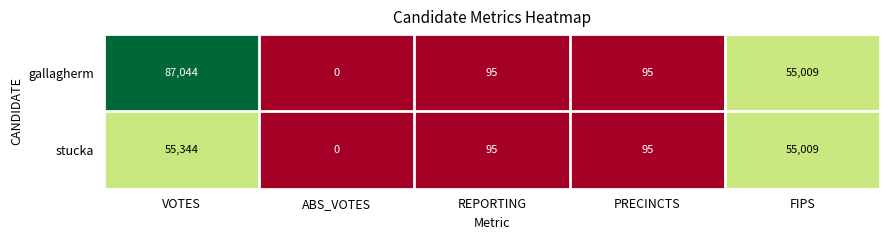

Reading left to right, extract all data points from this chart.

gallagherm: VOTES=87044	ABS_VOTES=0	REPORTING=95	PRECINCTS=95	FIPS=55009
stucka: VOTES=55344	ABS_VOTES=0	REPORTING=95	PRECINCTS=95	FIPS=55009